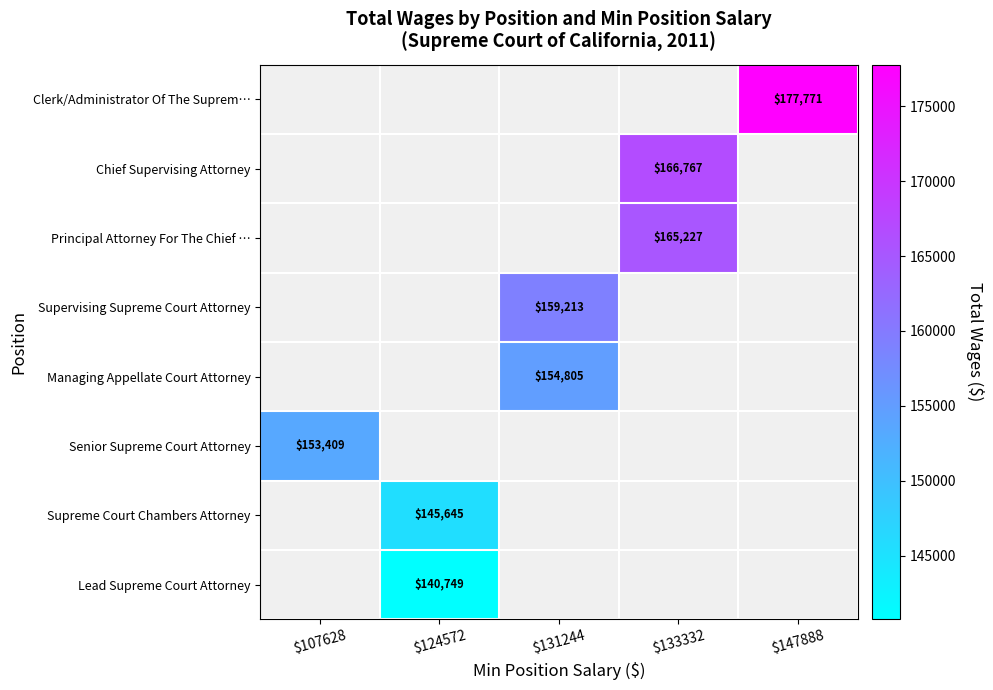

Is it true that Supervising Supreme Court Attorney equals 159213 at $131244?

True